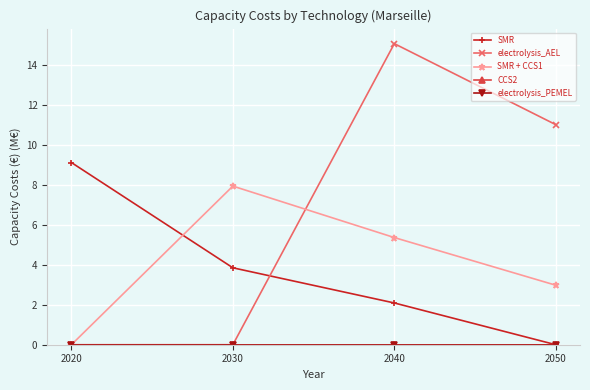

At which category does SMR + CCS1 reach its first local peak?

2030